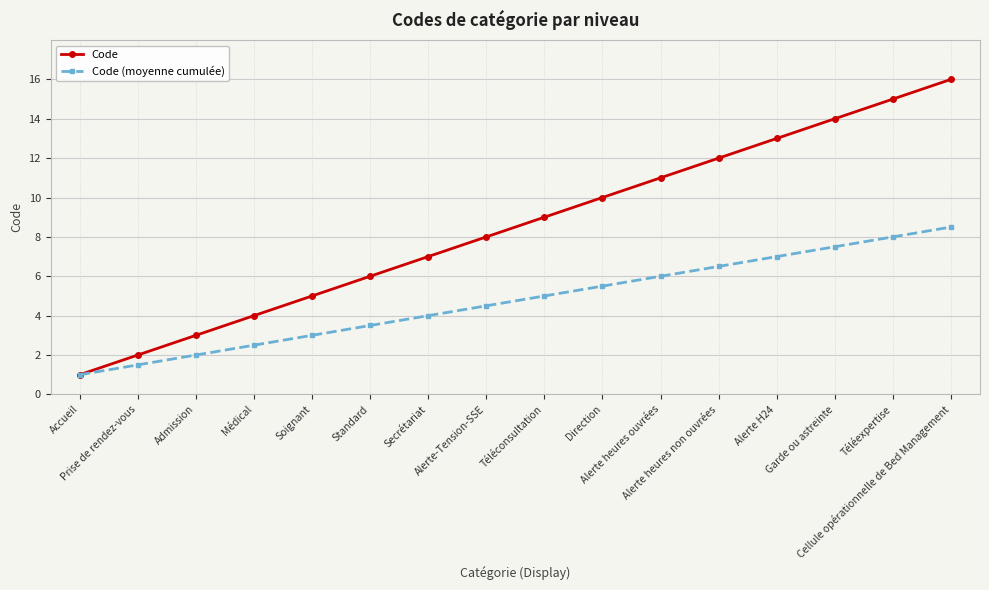

Reading left to right, extract all data points from this chart.

Code: Accueil=1.0	Prise de rendez-vous=2.0	Admission=3.0	Médical=4.0	Soignant=5.0	Standard=6.0	Secrétariat=7.0	Alerte-Tension-SSE=8.0	Téléconsultation=9.0	Direction=10.0	Alerte heures ouvrées=11.0	Alerte heures non ouvrées=12.0	Alerte H24=13.0	Garde ou astreinte=14.0	Téléexpertise=15.0	Cellule opérationnelle de Bed Management=16.0
Code (moyenne cumulée): Accueil=1.0	Prise de rendez-vous=1.5	Admission=2.0	Médical=2.5	Soignant=3.0	Standard=3.5	Secrétariat=4.0	Alerte-Tension-SSE=4.5	Téléconsultation=5.0	Direction=5.5	Alerte heures ouvrées=6.0	Alerte heures non ouvrées=6.5	Alerte H24=7.0	Garde ou astreinte=7.5	Téléexpertise=8.0	Cellule opérationnelle de Bed Management=8.5